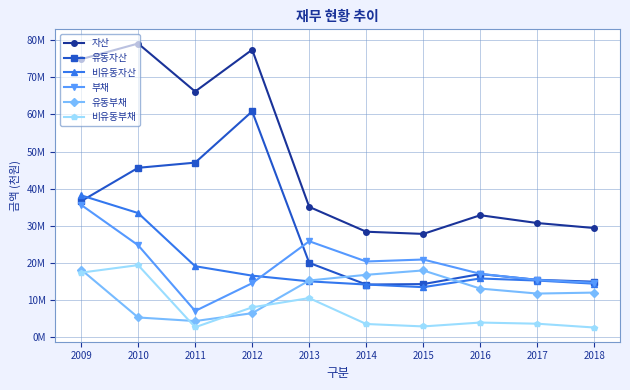

List the labels in order of 비유동부채 value, smallest first.

2018, 2011, 2015, 2014, 2017, 2016, 2012, 2013, 2009, 2010